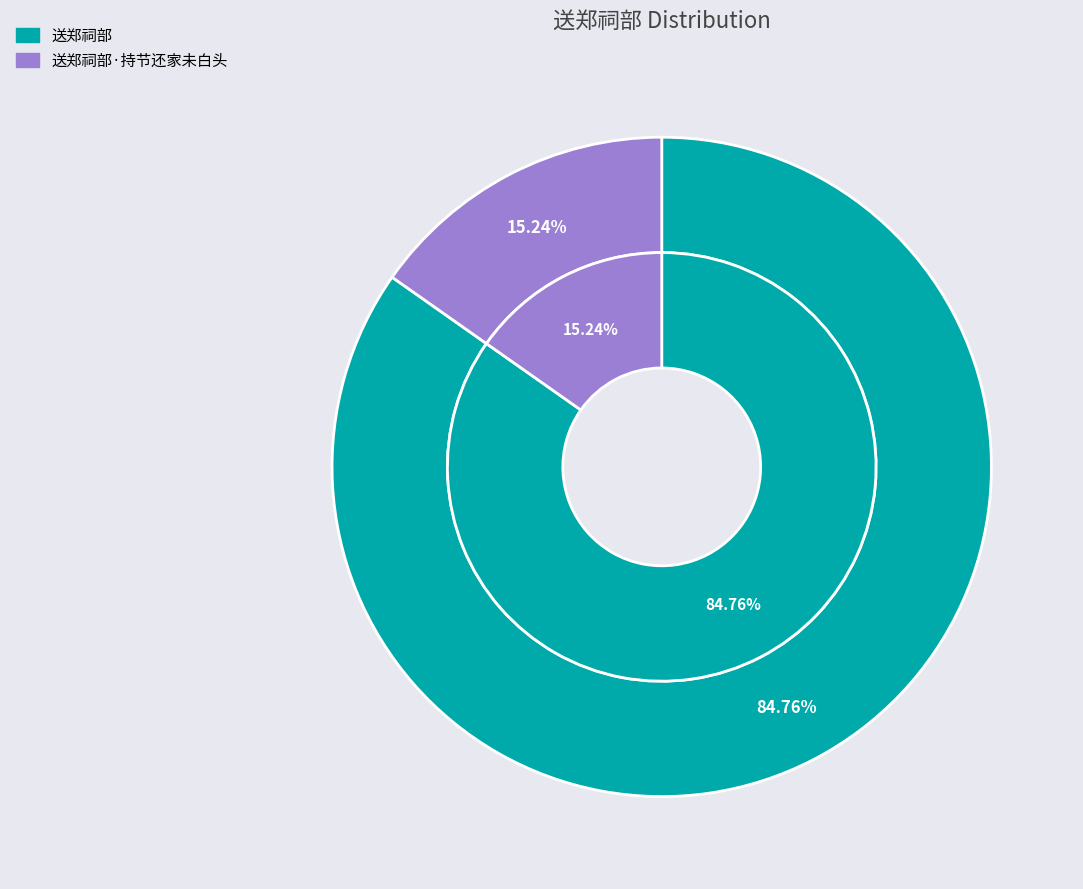

Between 送郑祠部 and 送郑祠部·持节还家未白头, which is larger?

送郑祠部